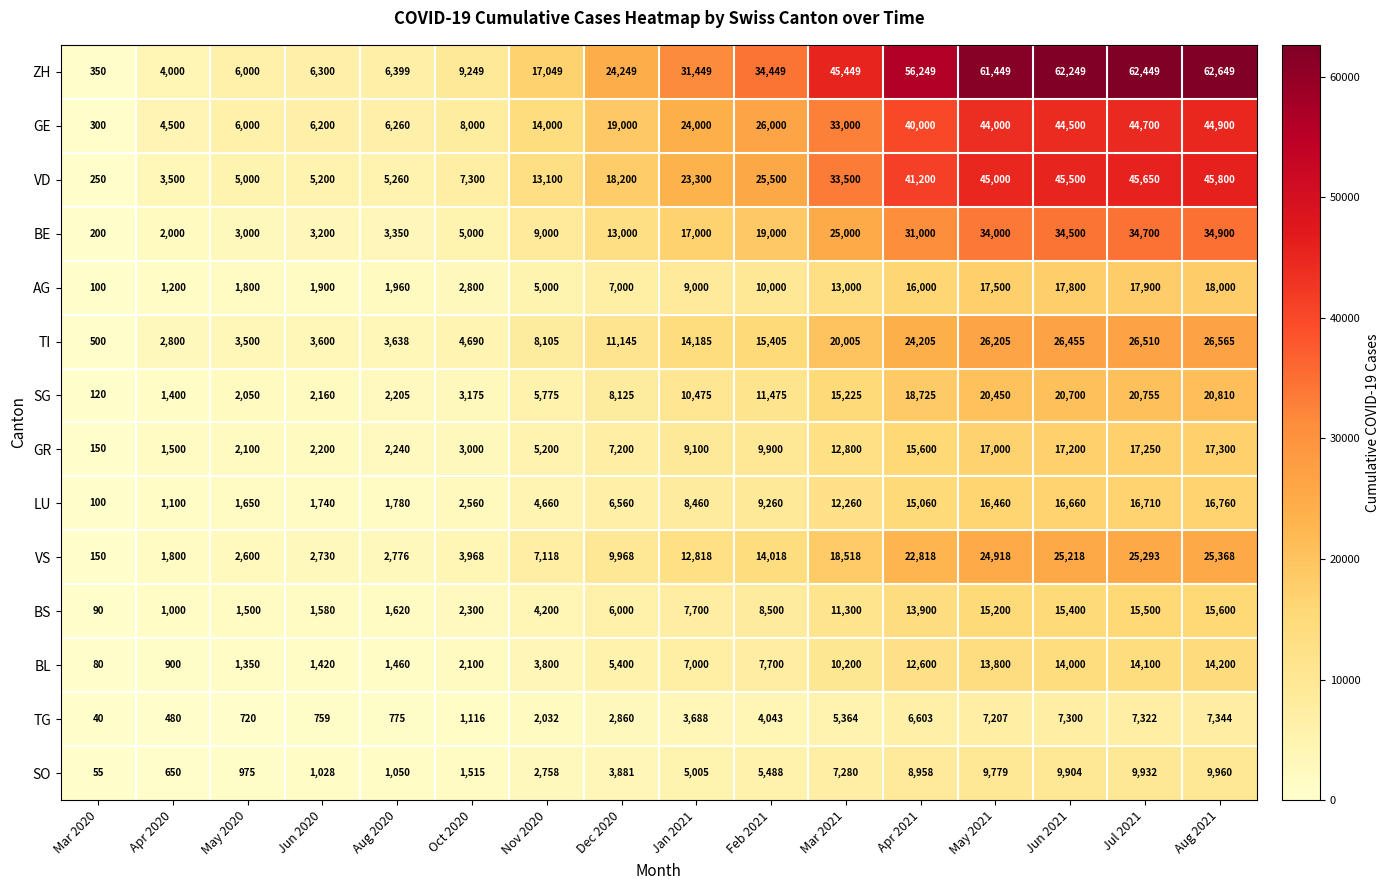

What is the highest value of the GE series?

44900